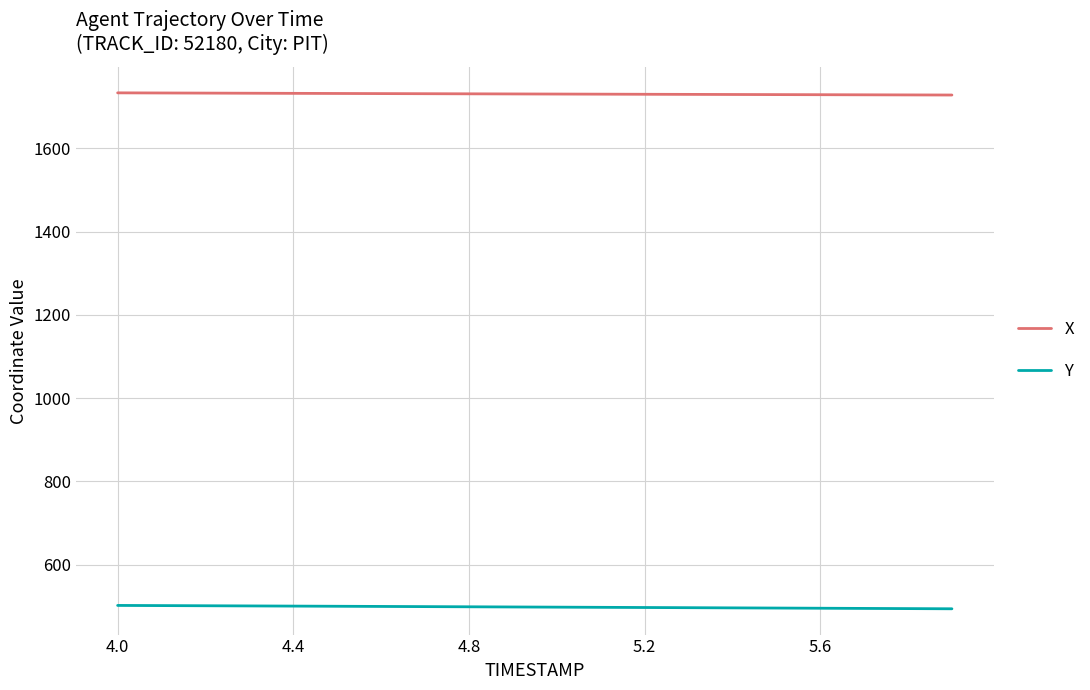

What is the minimum value for X?

1728.5